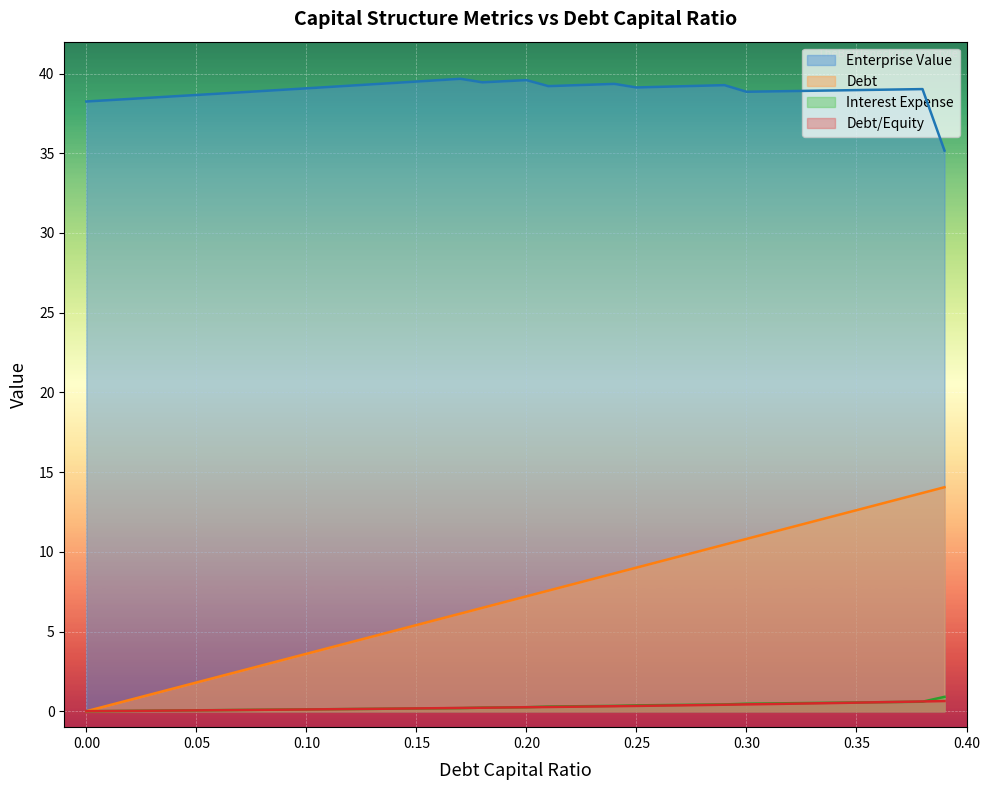

Reading left to right, transcribe all the data shown in this chart.

debt_capital: 0=0.0	0.01=0.4	0.02=0.7	0.03=1.1	0.04=1.4	0.05=1.8	0.06=2.2	0.07=2.5	0.08=2.9	0.09=3.2	0.1=3.6	0.11=4.0	0.12=4.3	0.13=4.7	0.14=5.0	0.15=5.4	0.16=5.8	0.17=6.1	0.18=6.5	0.19=6.8	0.2=7.2	0.21=7.6	0.22=7.9	0.23=8.3	0.24=8.6	0.25=9.0	0.26=9.4	0.27=9.7	0.28=10.1	0.29=10.4	0.3=10.8	0.31=11.2	0.32=11.5	0.33=11.9	0.34=12.3	0.35=12.6	0.36=13.0	0.37=13.3	0.38=13.7	0.39=14.1
enterprise_value: 0=38.2	0.01=38.3	0.02=38.4	0.03=38.5	0.04=38.6	0.05=38.7	0.06=38.7	0.07=38.8	0.08=38.9	0.09=39.0	0.1=39.1	0.11=39.2	0.12=39.2	0.13=39.3	0.14=39.4	0.15=39.5	0.16=39.6	0.17=39.7	0.18=39.5	0.19=39.5	0.2=39.6	0.21=39.2	0.22=39.3	0.23=39.3	0.24=39.4	0.25=39.1	0.26=39.2	0.27=39.2	0.28=39.2	0.29=39.3	0.3=38.9	0.31=38.9	0.32=38.9	0.33=38.9	0.34=38.9	0.35=39.0	0.36=39.0	0.37=39.0	0.38=39.0	0.39=35.2
debt: 0=0.0	0.01=0.0	0.02=0.0	0.03=0.0	0.04=0.0	0.05=0.1	0.06=0.1	0.07=0.1	0.08=0.1	0.09=0.1	0.1=0.1	0.11=0.1	0.12=0.1	0.13=0.1	0.14=0.2	0.15=0.2	0.16=0.2	0.17=0.2	0.18=0.2	0.19=0.2	0.2=0.2	0.21=0.3	0.22=0.3	0.23=0.3	0.24=0.3	0.25=0.3	0.26=0.4	0.27=0.4	0.28=0.4	0.29=0.4	0.3=0.4	0.31=0.4	0.32=0.5	0.33=0.5	0.34=0.5	0.35=0.5	0.36=0.6	0.37=0.6	0.38=0.6	0.39=0.6
interest_expense: 0=0.0	0.01=0.0	0.02=0.0	0.03=0.0	0.04=0.0	0.05=0.1	0.06=0.1	0.07=0.1	0.08=0.1	0.09=0.1	0.1=0.1	0.11=0.1	0.12=0.1	0.13=0.1	0.14=0.2	0.15=0.2	0.16=0.2	0.17=0.2	0.18=0.2	0.19=0.2	0.2=0.3	0.21=0.3	0.22=0.3	0.23=0.3	0.24=0.3	0.25=0.4	0.26=0.4	0.27=0.4	0.28=0.4	0.29=0.4	0.3=0.5	0.31=0.5	0.32=0.5	0.33=0.5	0.34=0.5	0.35=0.5	0.36=0.6	0.37=0.6	0.38=0.6	0.39=0.9